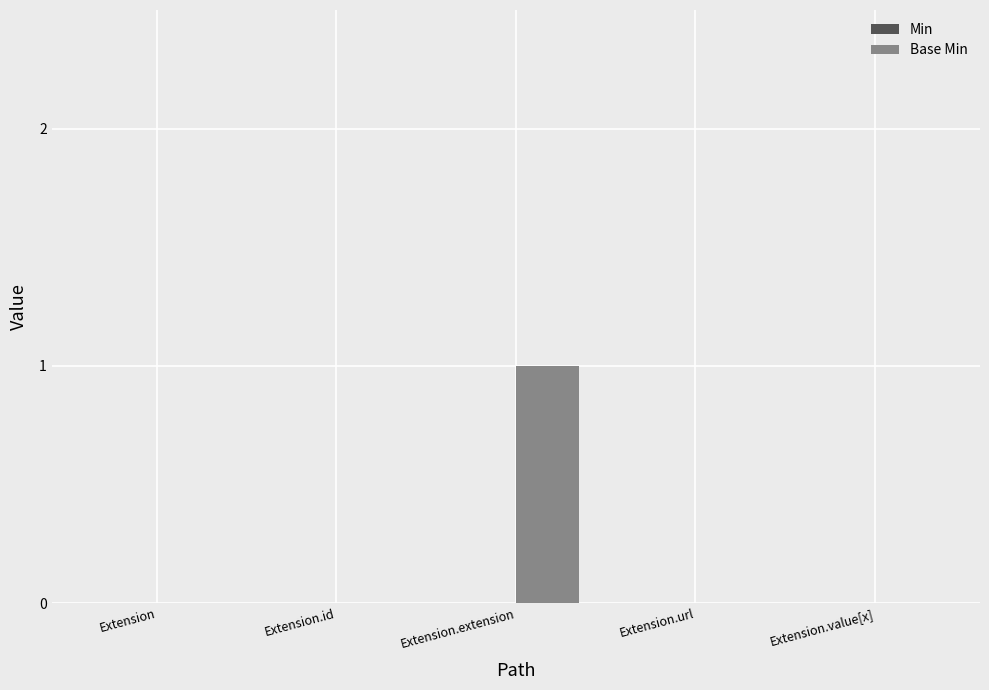

True or false: the data shows -1 at Extension.id.

False